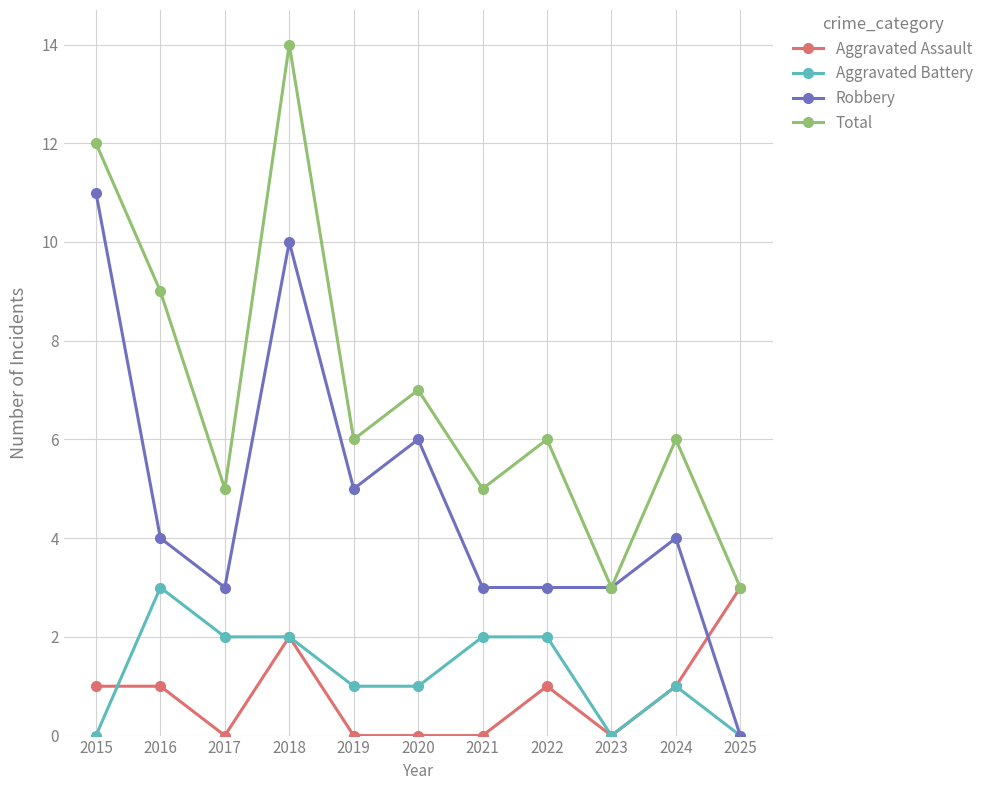

What value does the Aggravated Battery series have at 2022?

2